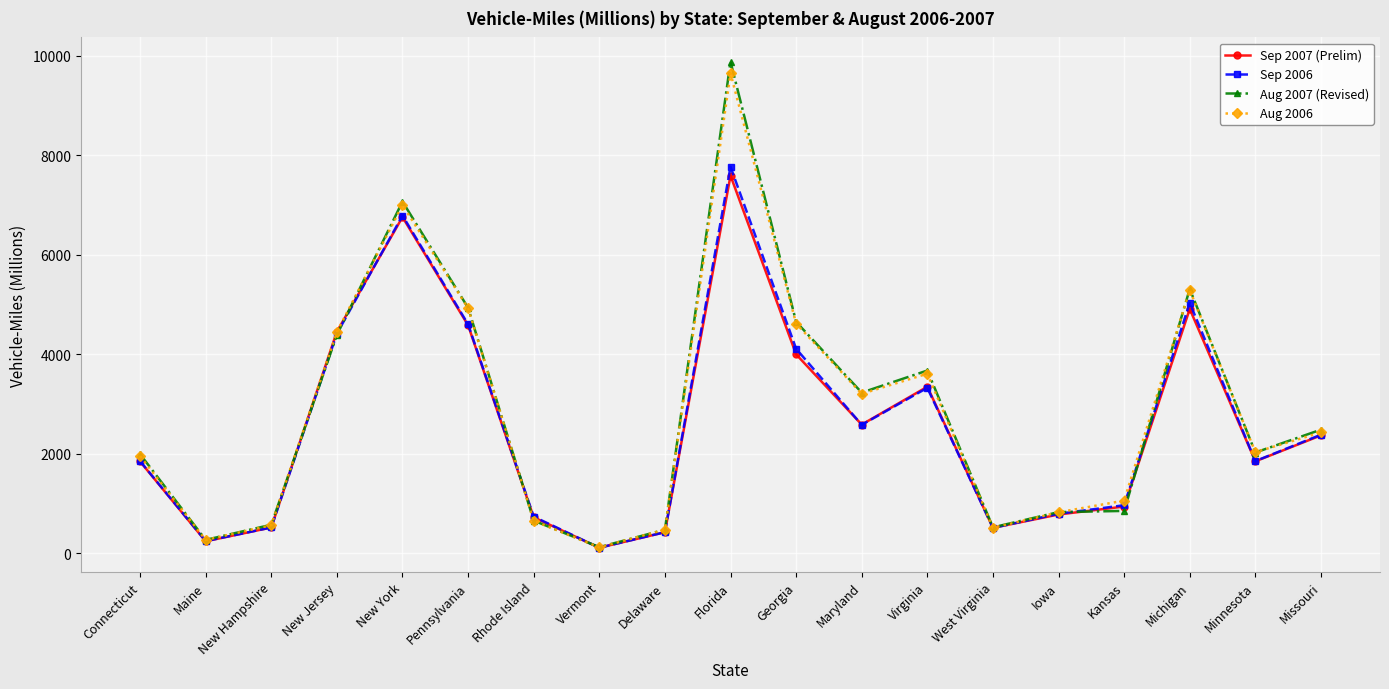

What is the difference between the maximum and minimum values in the Aug 2006 series?

9530